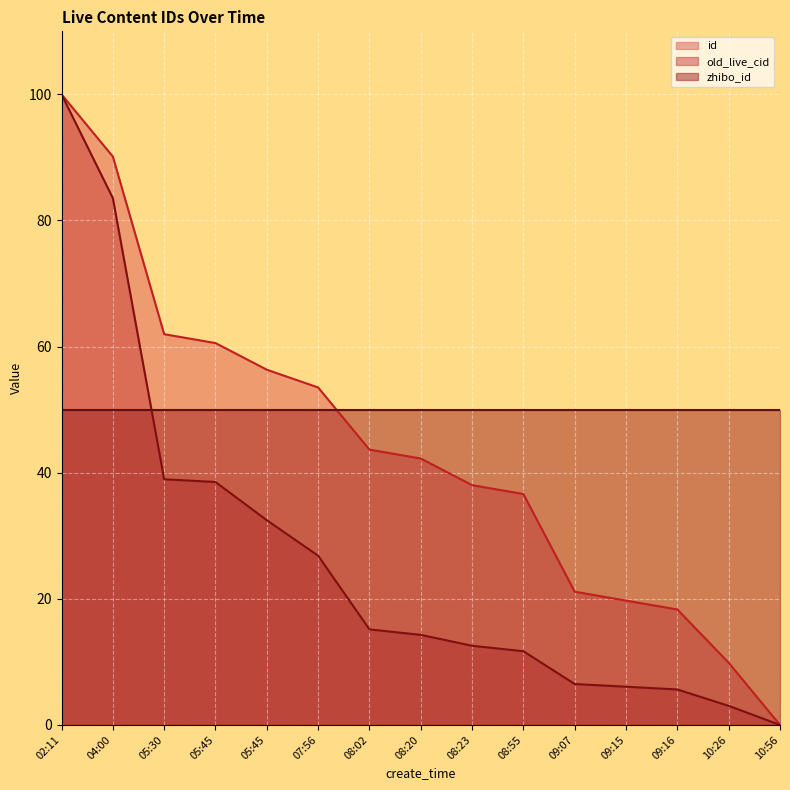

True or false: old_live_cid and id cross at least once.

False